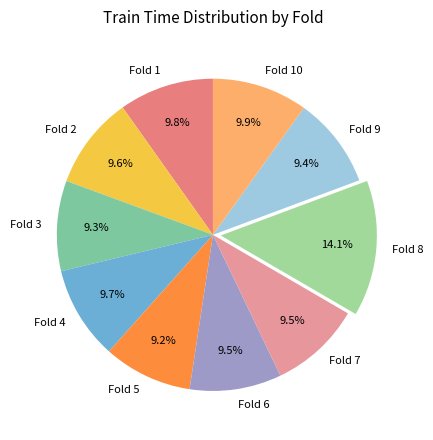

What percentage is the Fold 3 slice, to the nearest percent?

9%